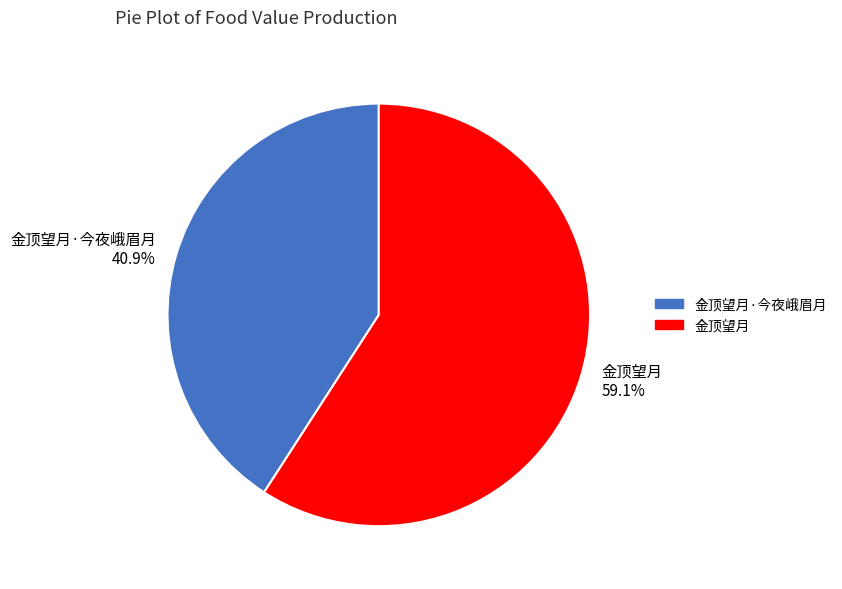

Do 金顶望月·今夜峨眉月 and 金顶望月 together represent more than half of the pie?

Yes